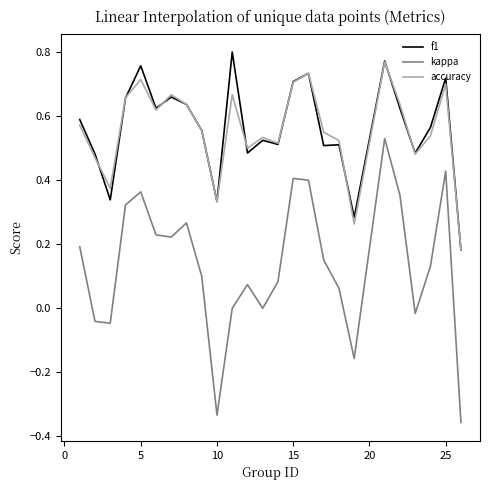

True or false: kappa and accuracy intersect in this chart.

False